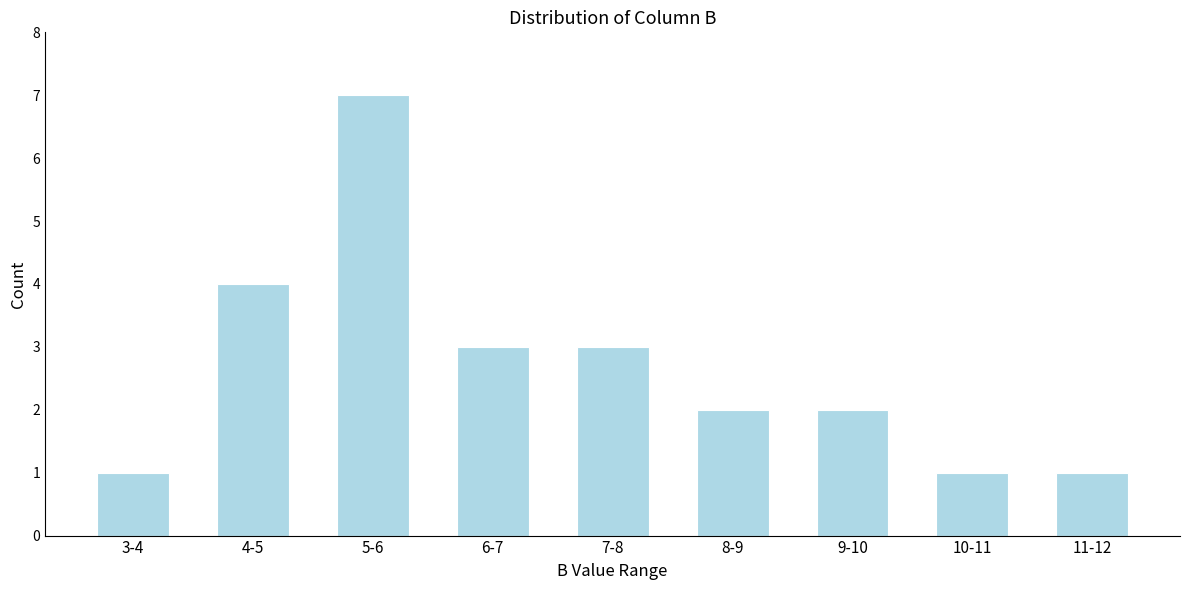

Reading right to left, what are all the values shown in this chart?

11-12=1	10-11=1	9-10=2	8-9=2	7-8=3	6-7=3	5-6=7	4-5=4	3-4=1